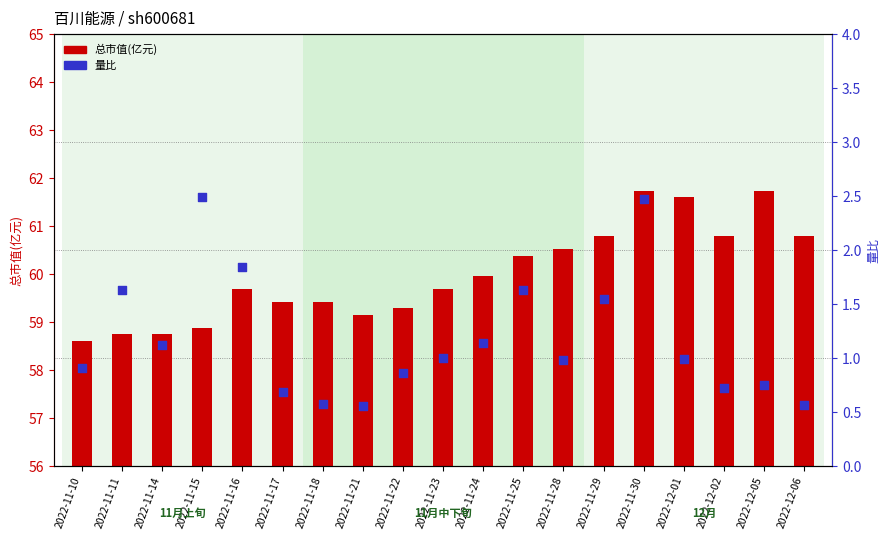

Which series contains the highest Y value?

总市值(亿元)